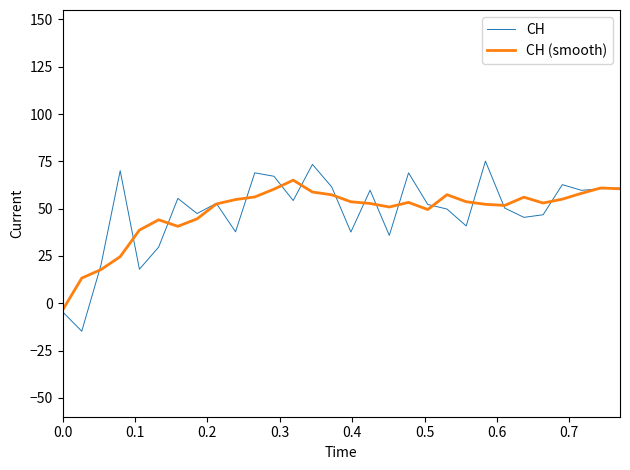

What is the minimum value for CH?

-14.8